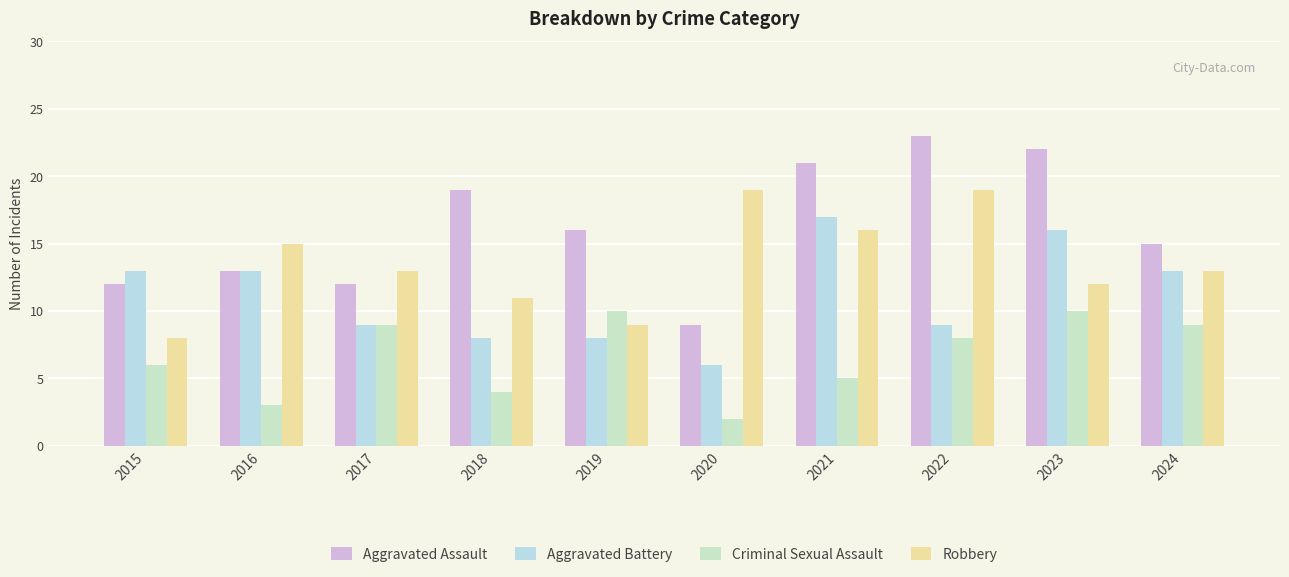

What is the minimum value shown in the chart?

2